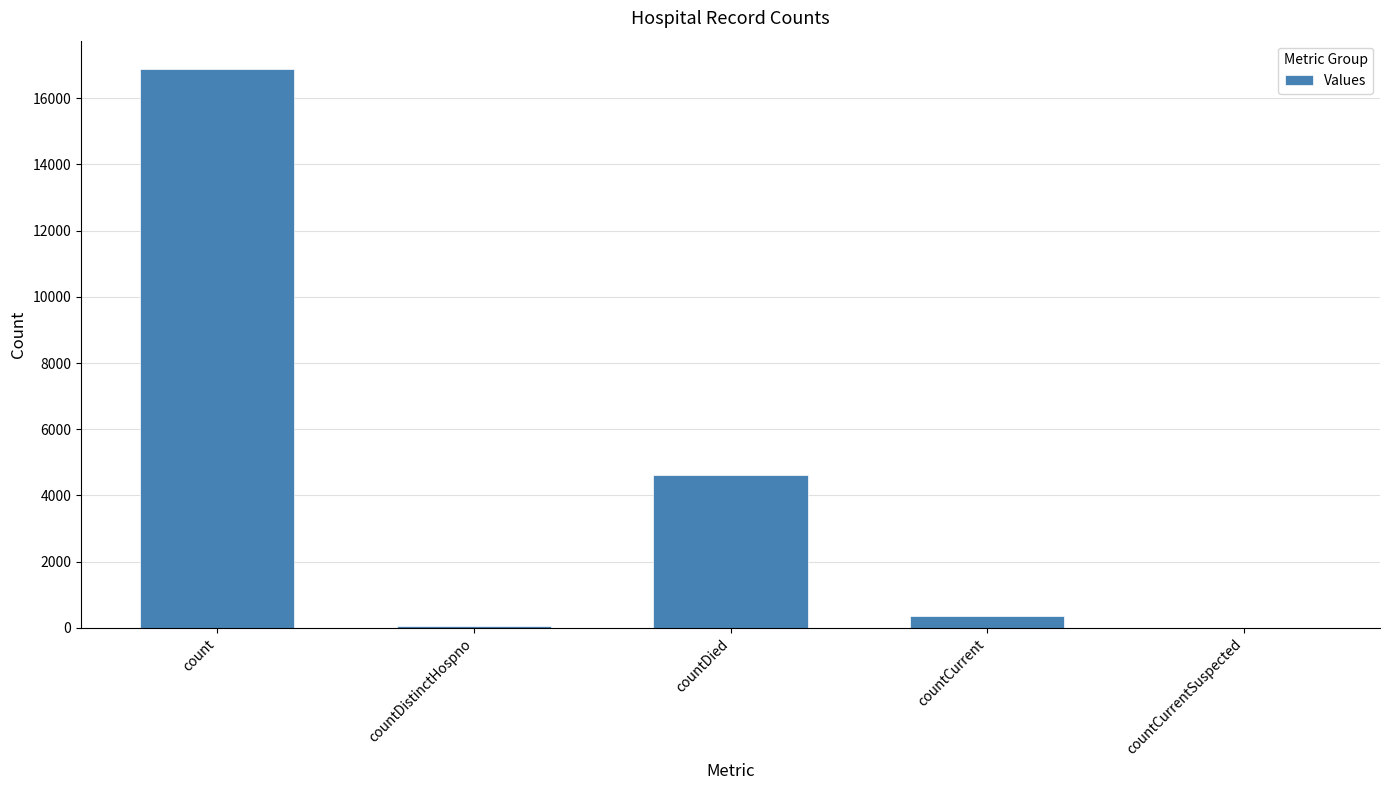

How many categories are shown in the chart?

5